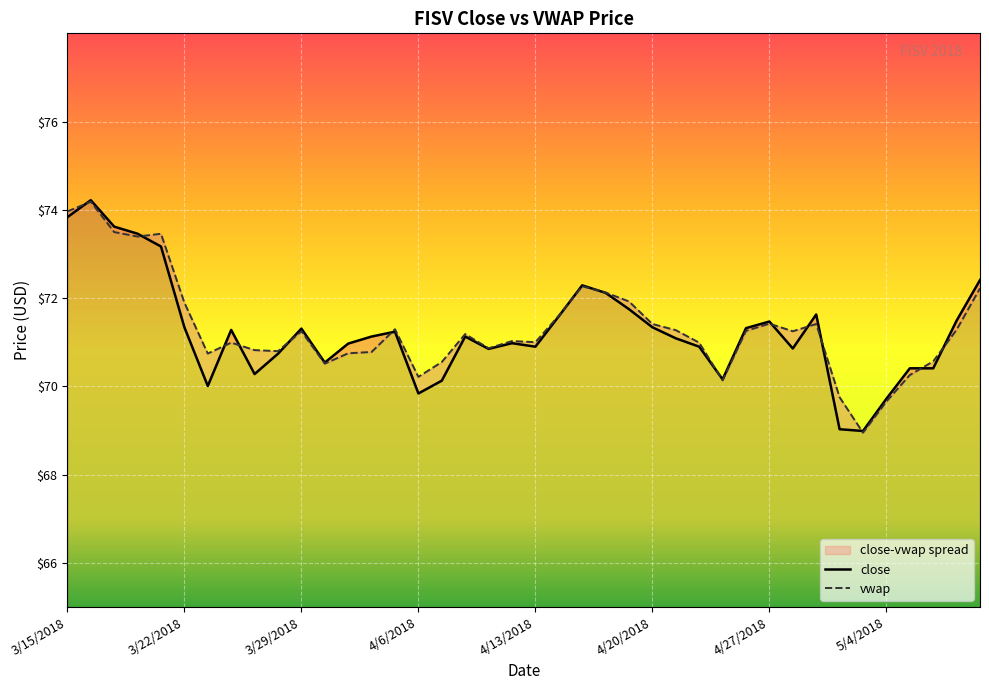

Between 29 and 3/29/2018, which is larger?

3/29/2018